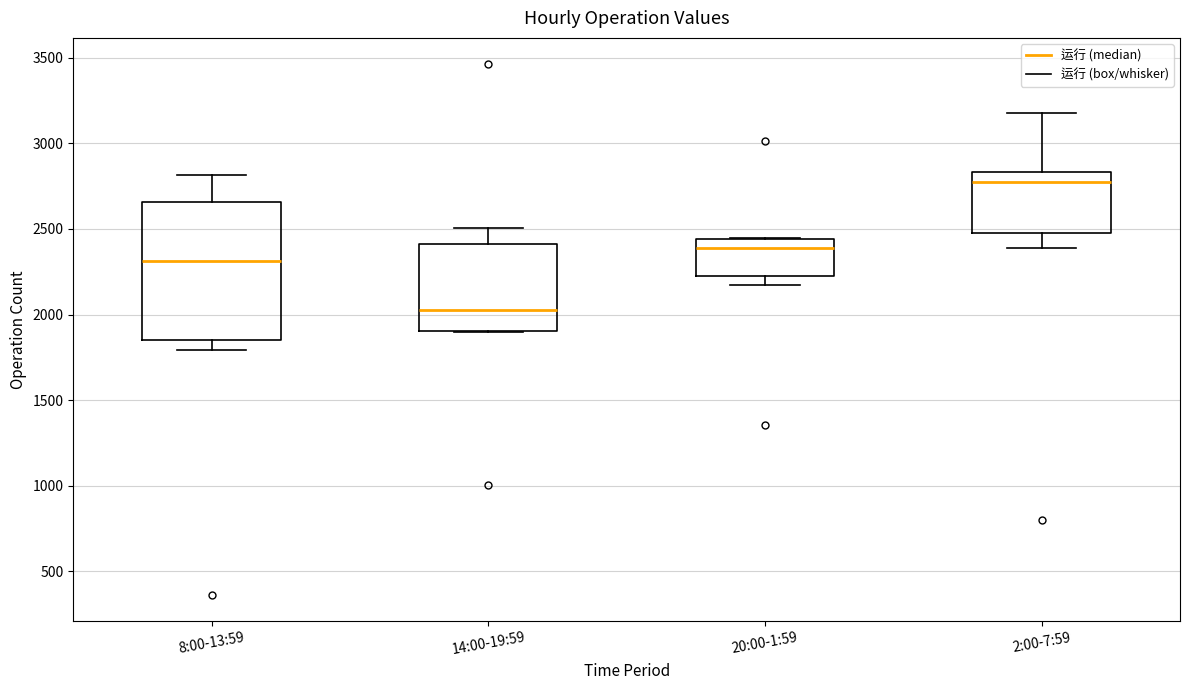

Which box has the highest median line?

2:00-7:59